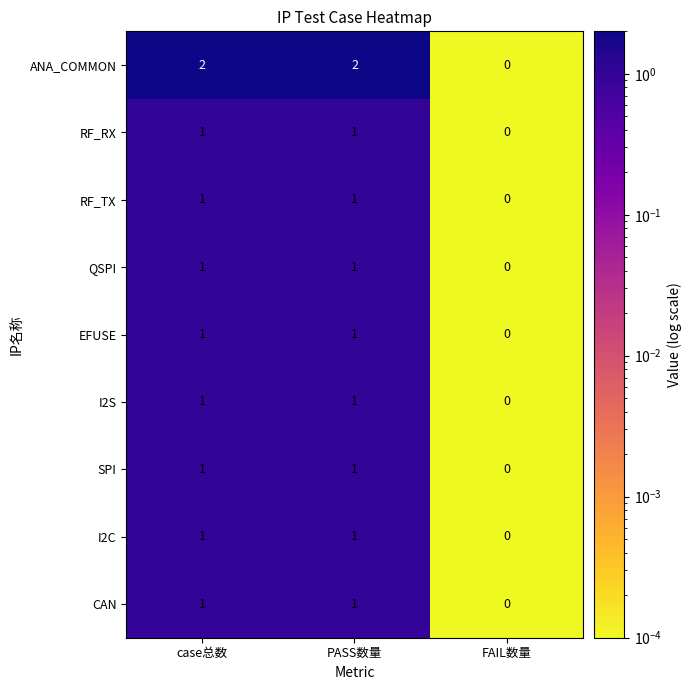

How many data points does each series have?

3